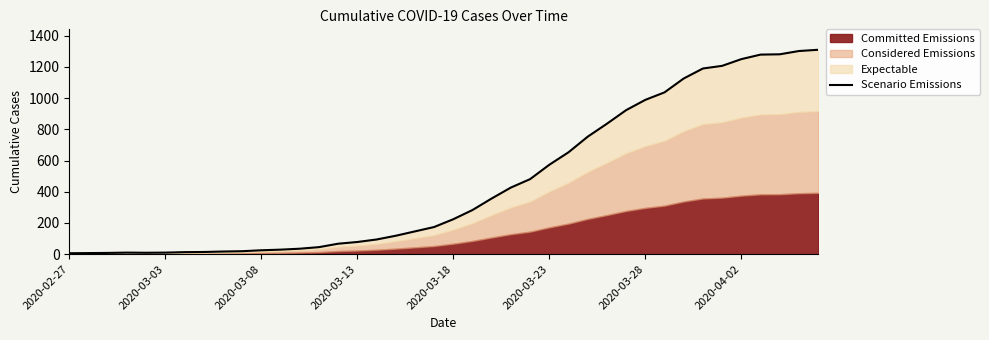

What is the greatest value displayed?

1310